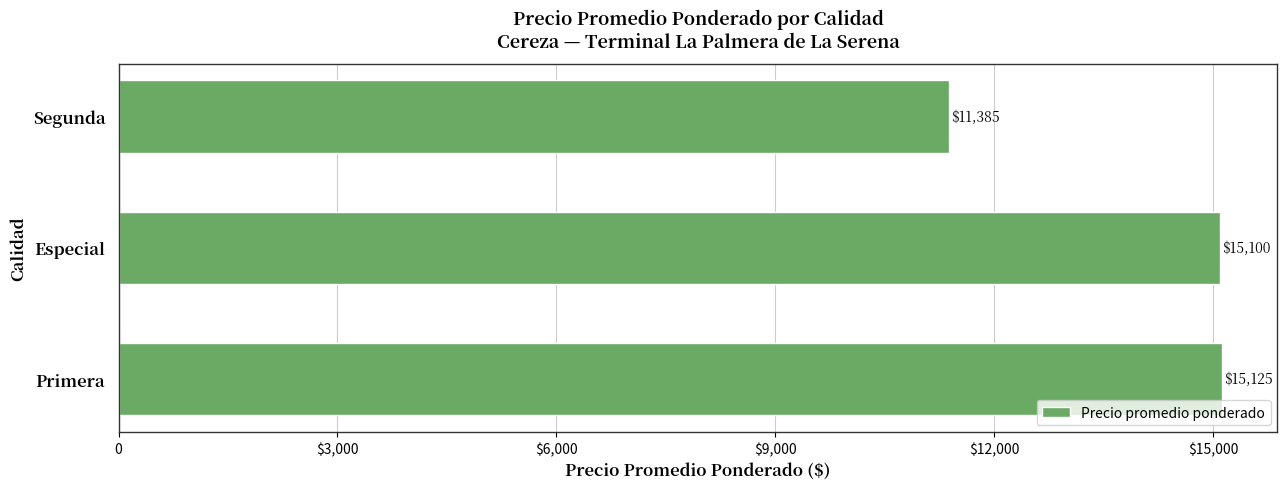

Which category has the lowest value across all series?

Segunda